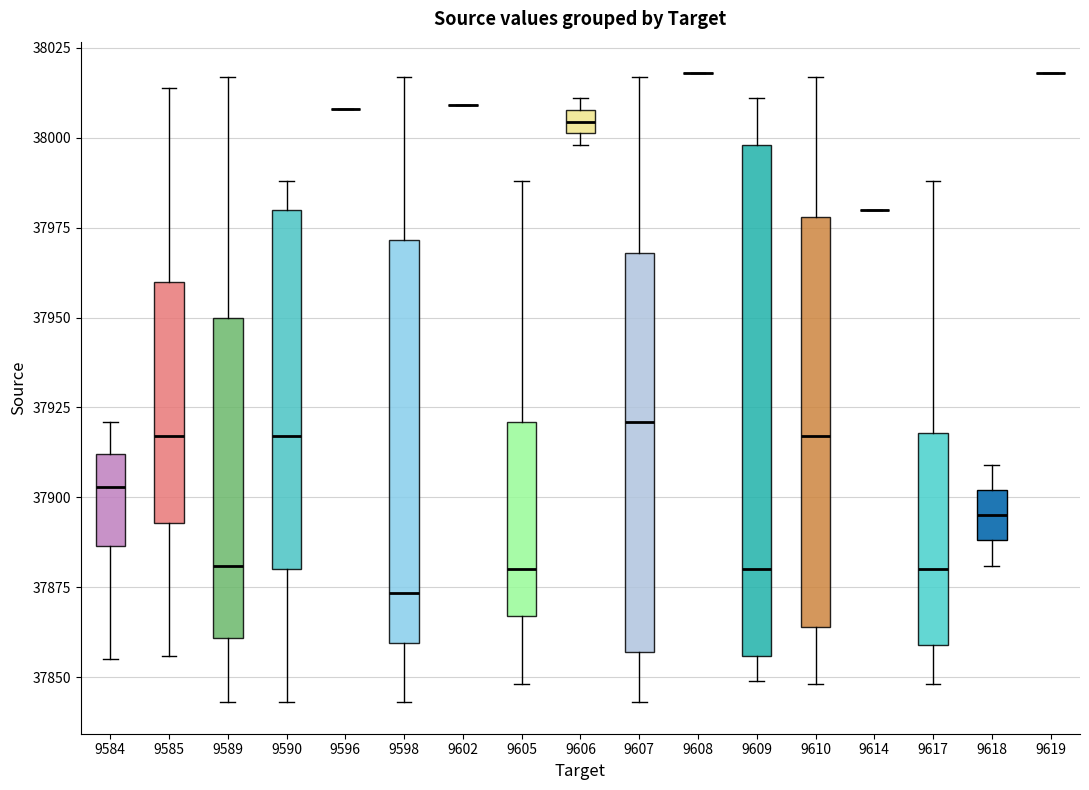

Where is the upper edge of the box at x = 9610 on the y-axis? The values are not printed on the chart, so give them approximately, as read against the axis.

37980